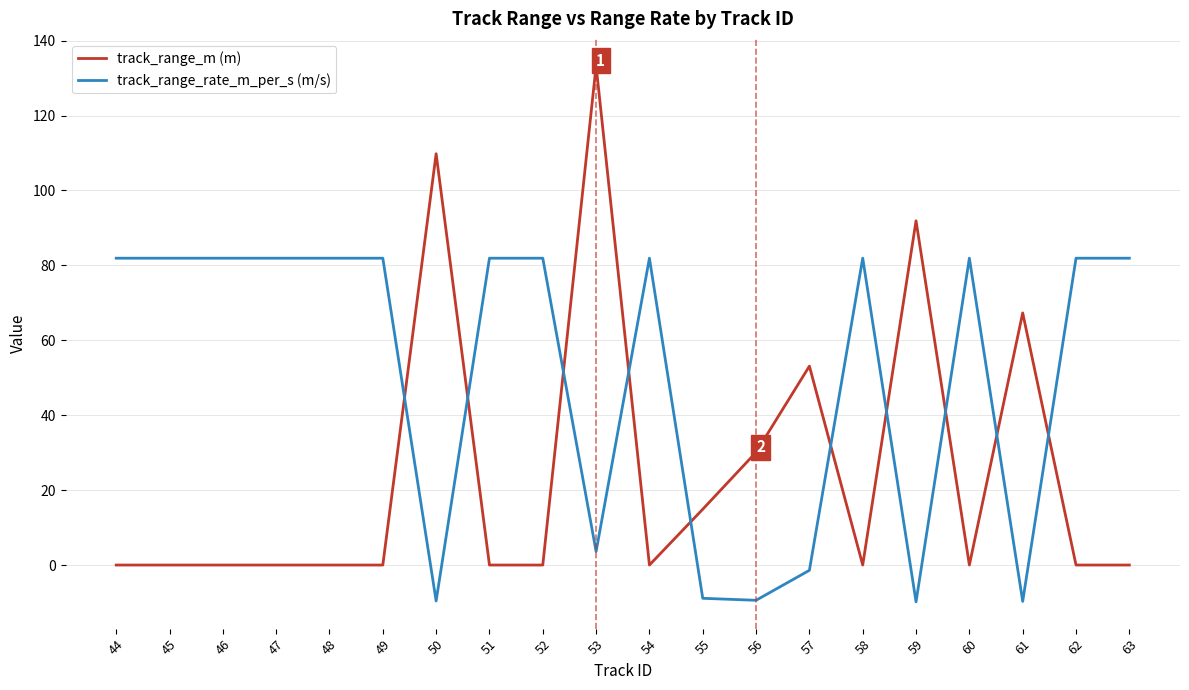

Is the value of track_range_rate_m_per_s (m/s) at 56 greater than the value of track_range_m (m) at 44?

No